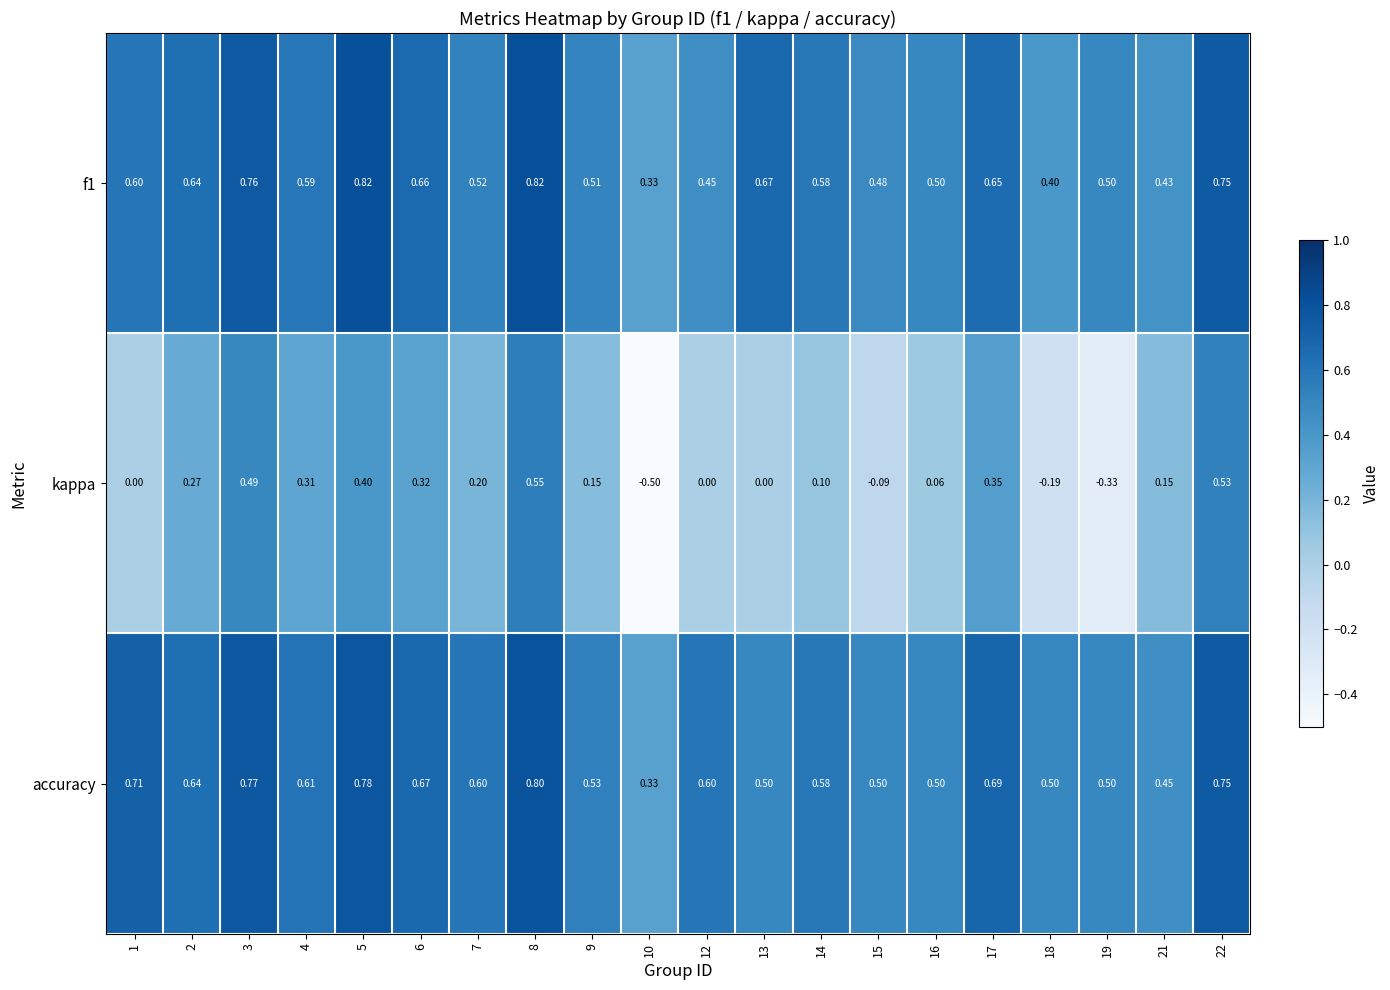

At which category is the sum across all series the highest?

8